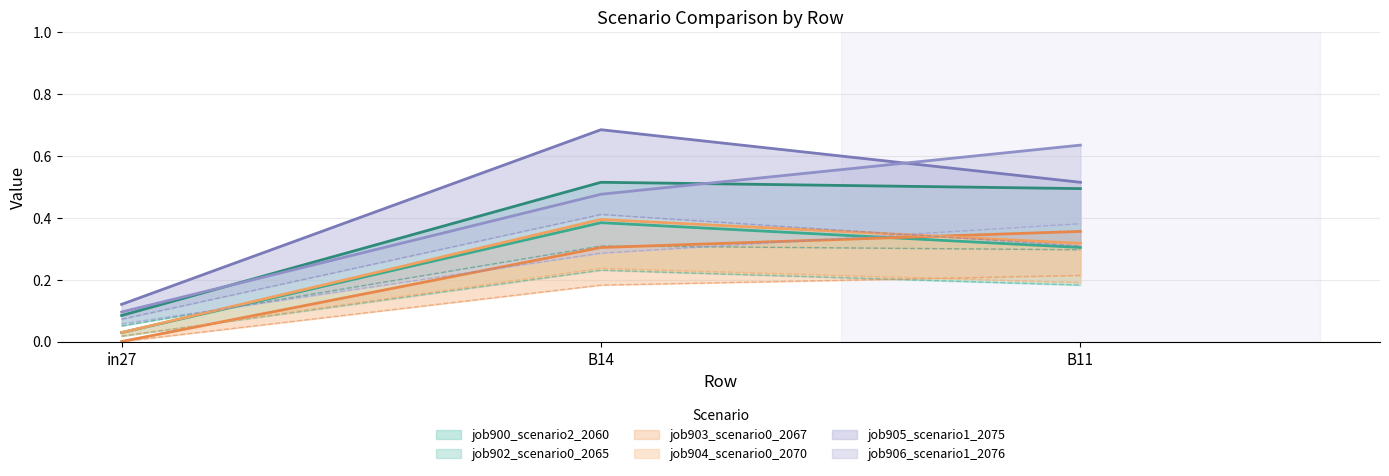

What is the spread (max minus min) of values at B14?

0.5